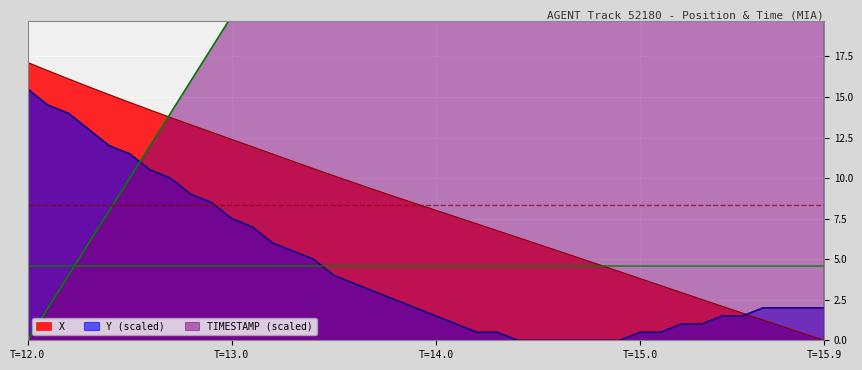

What are all the series names shown in the legend?

X, Y, TIMESTAMP